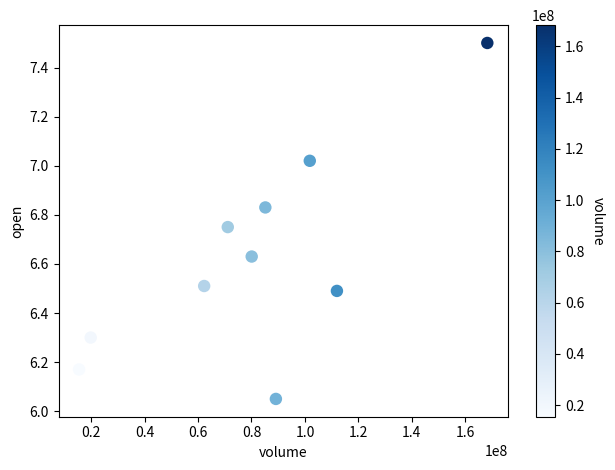

What is the average X value?

80518187.0